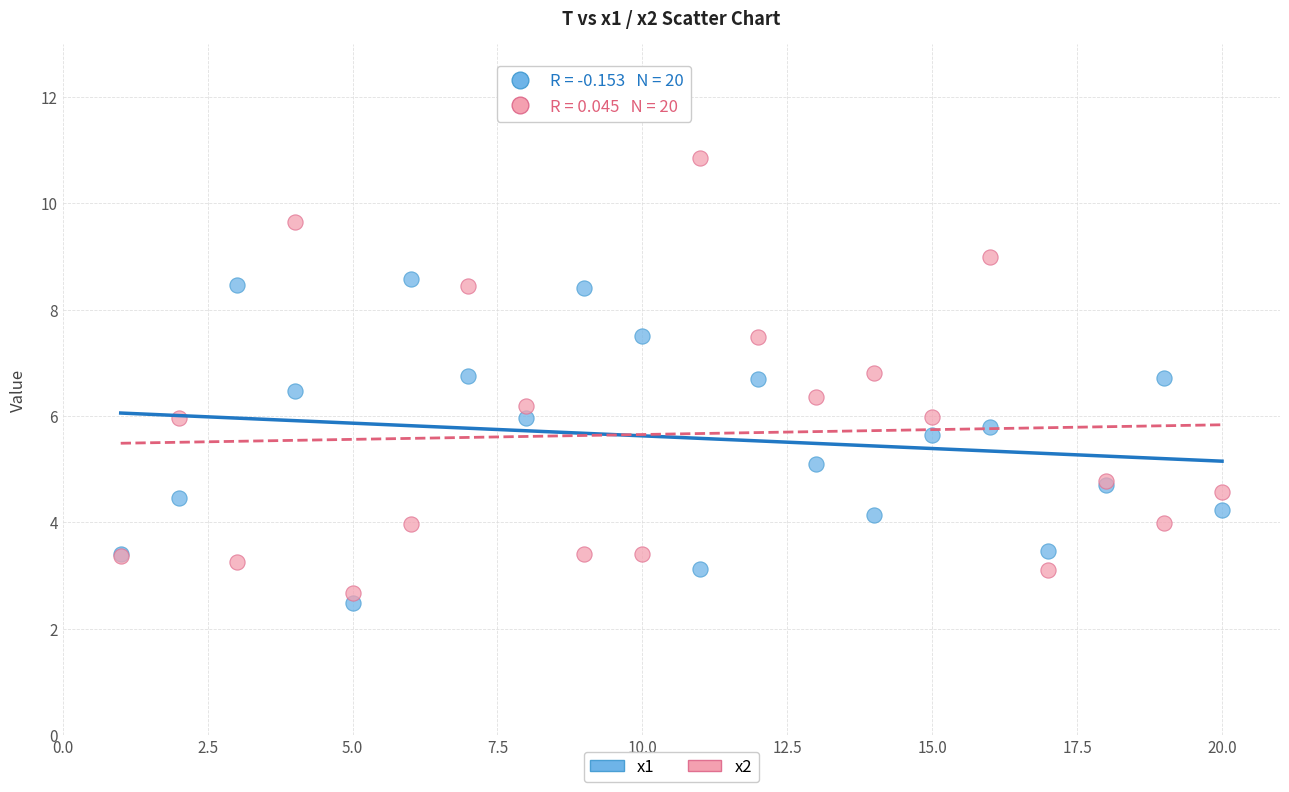

What are all the series names shown in the legend?

x1, x2